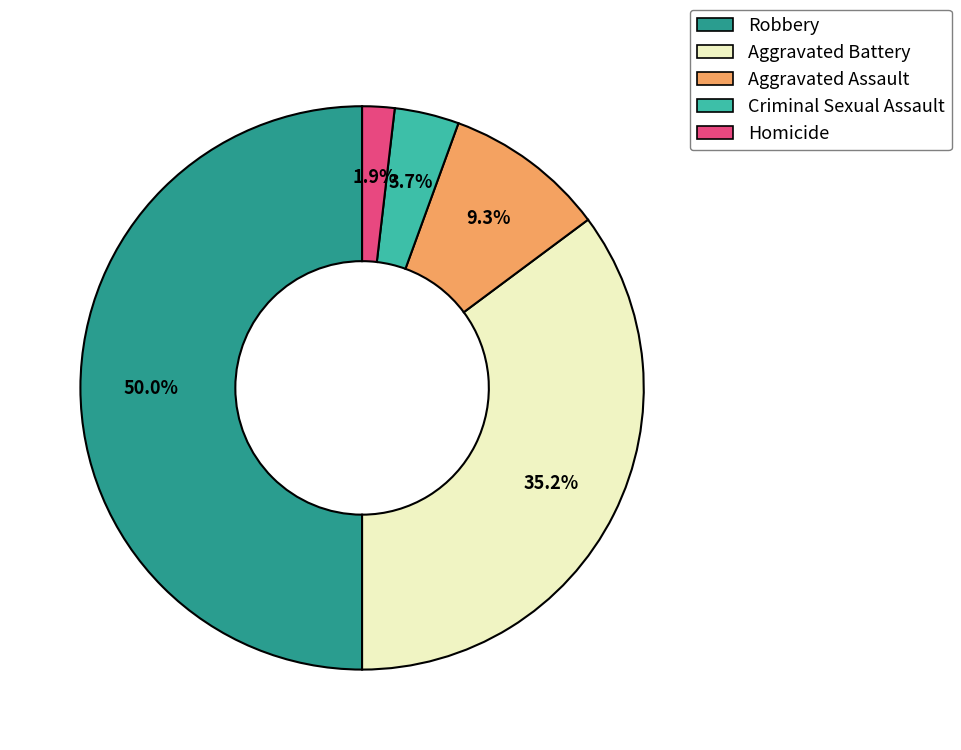

To the nearest percent, what portion does Criminal Sexual Assault represent?

4%